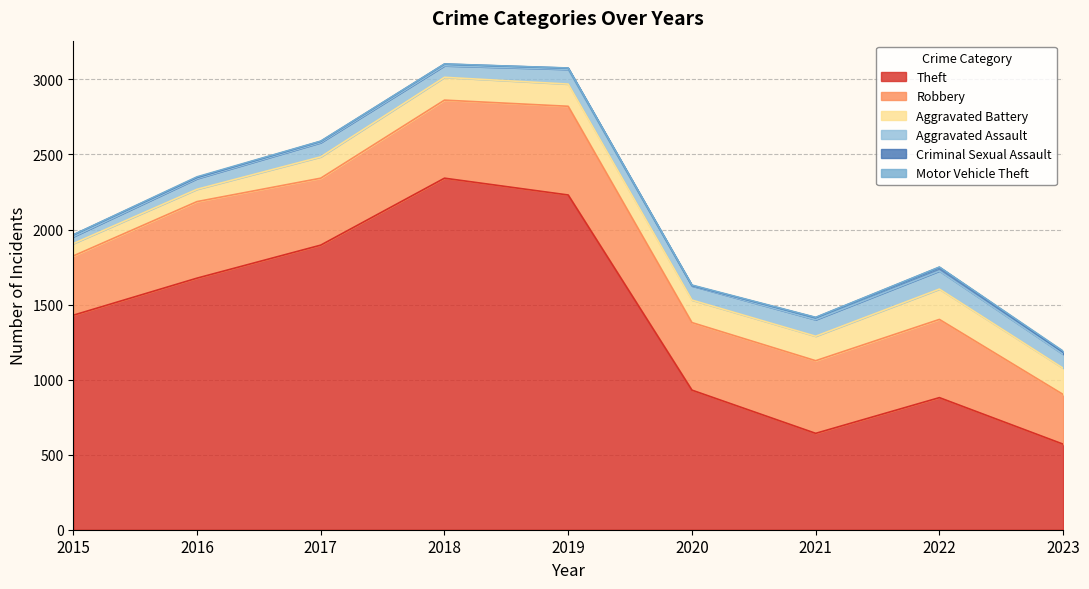

What is the difference between the maximum and minimum values in the Criminal Sexual Assault series?

21